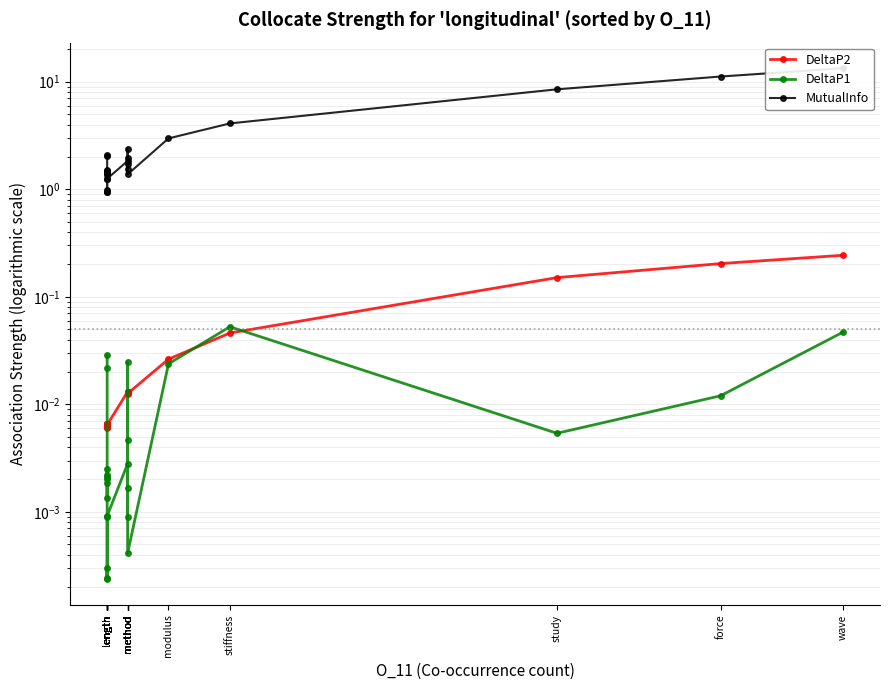

Which series changed the most between method and modulus?

MutualInfo